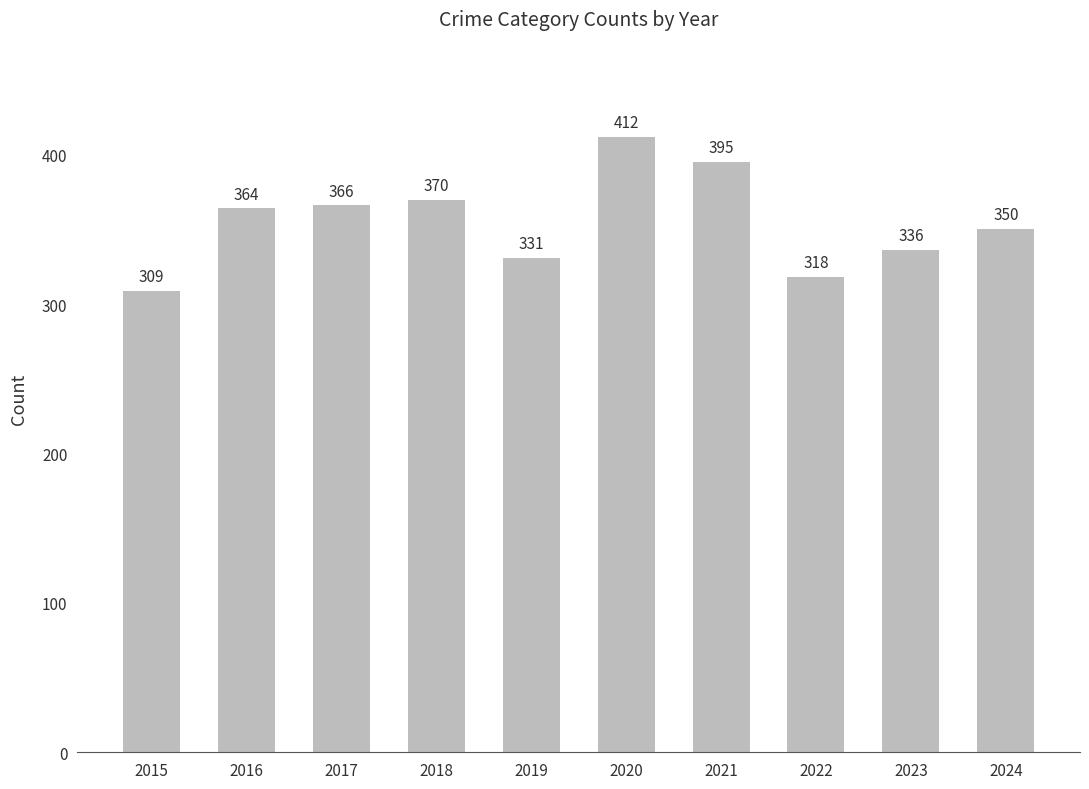

The chart shows a value of 366 at 2017. True or false?

True